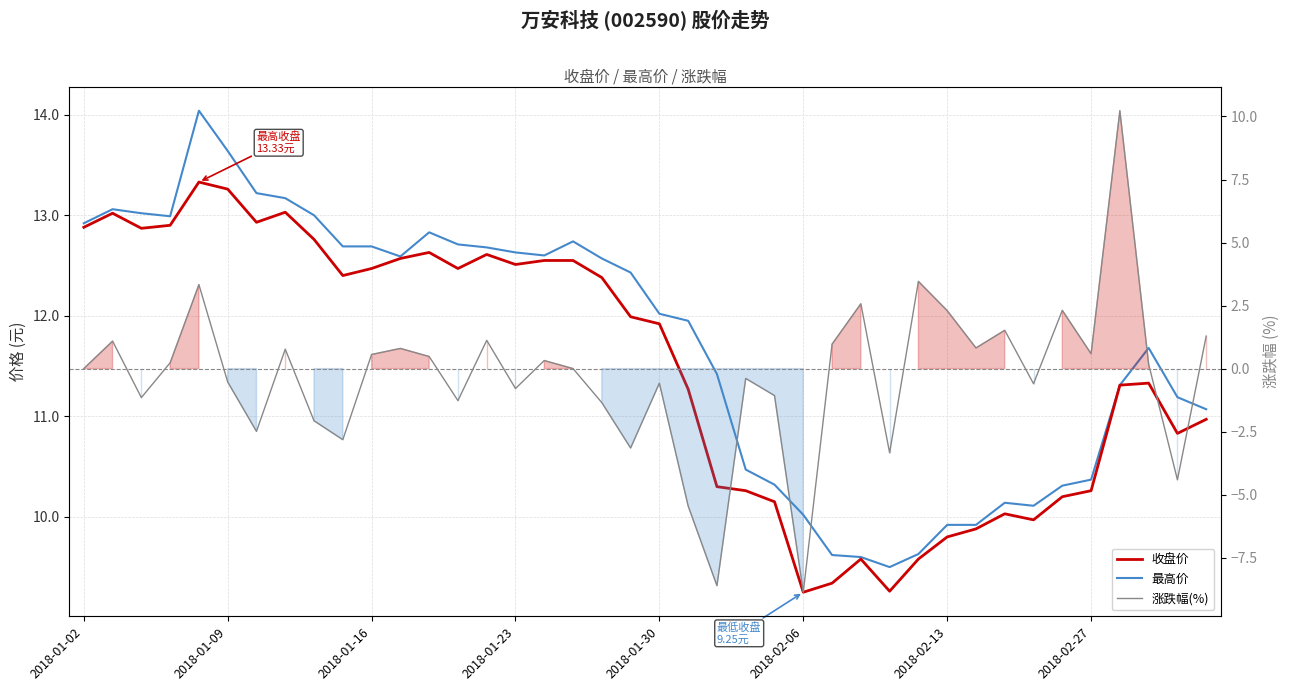

Which series has the largest range (max minus min)?

涨跌幅(%)